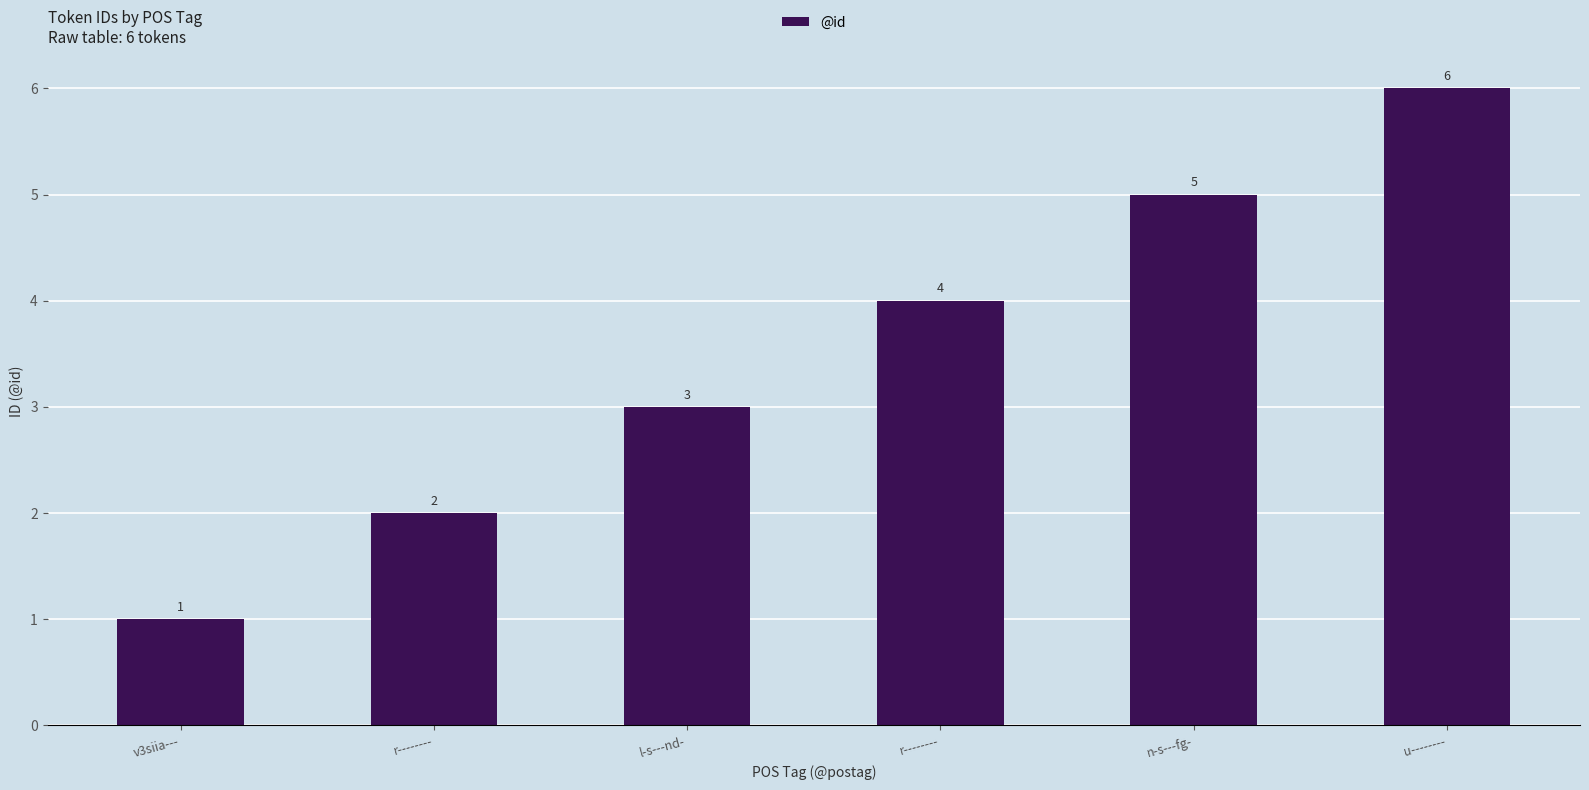

Rank the categories by value from highest to lowest.

u--------, n-s---fg-, r--------, l-s---nd-, r--------, v3siia---